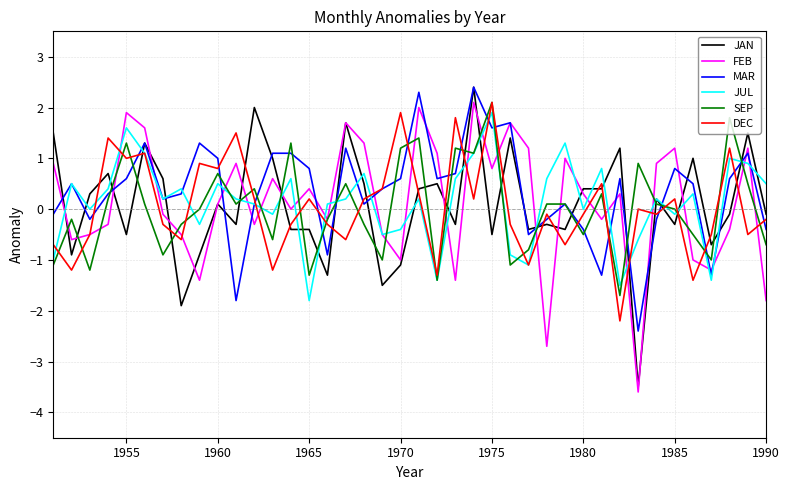

What is the maximum value shown in the chart?

2.4